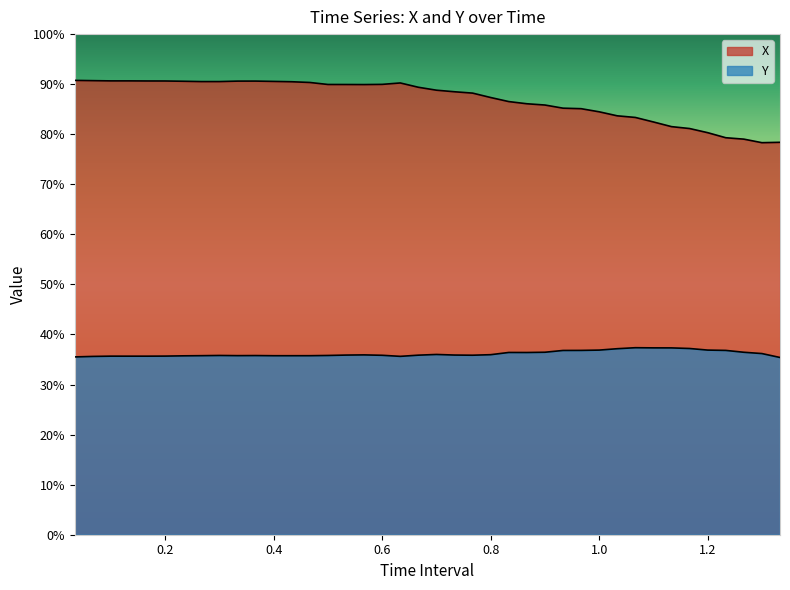

What is the minimum value for Y?

0.4